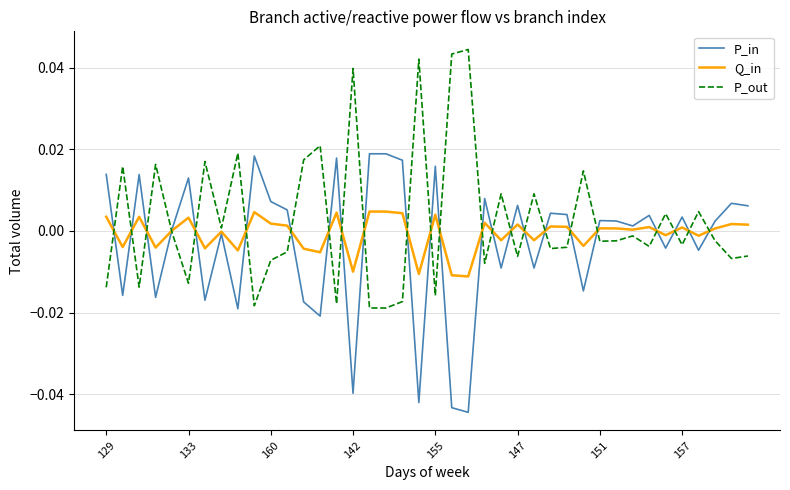

Does the chart display data point markers on the line(s)?

No